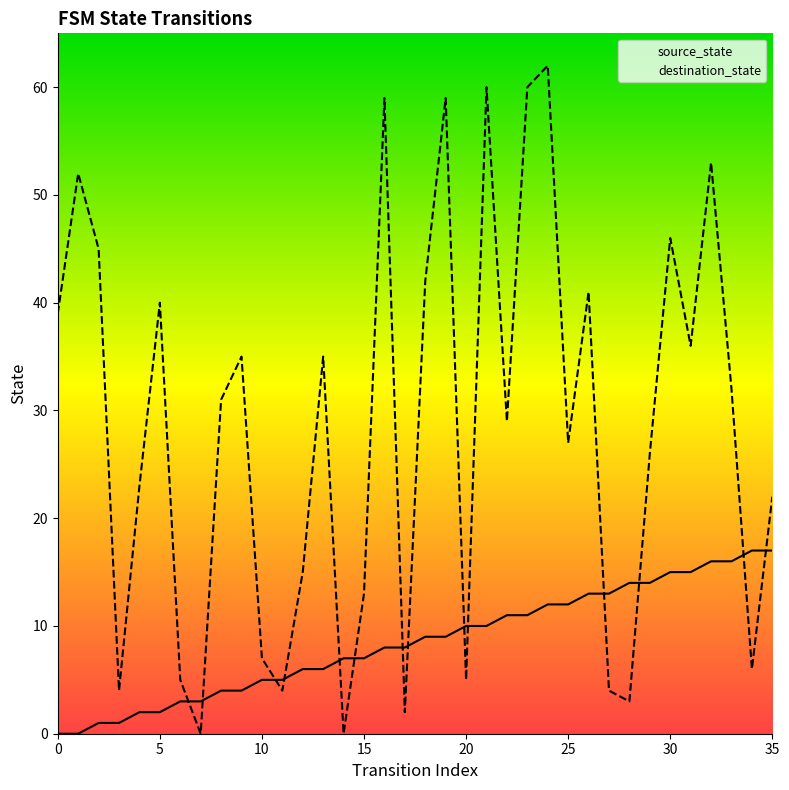

Which series has the largest Y range (max minus min)?

destination_state